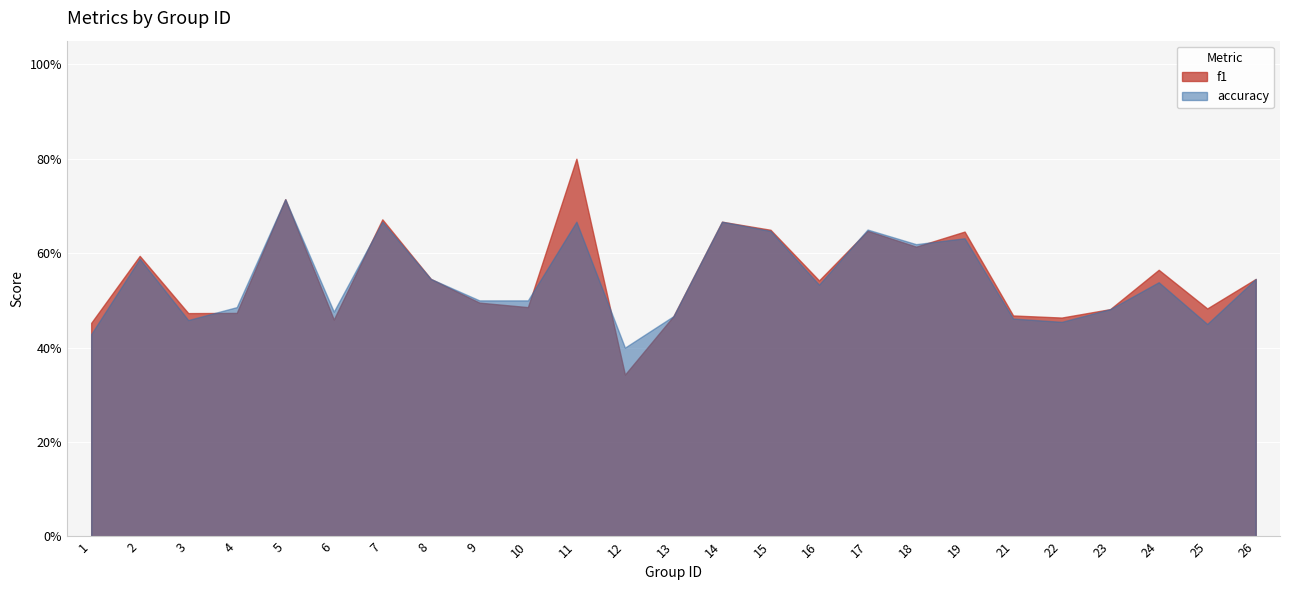

What is the sum of all accuracy values?

13.6